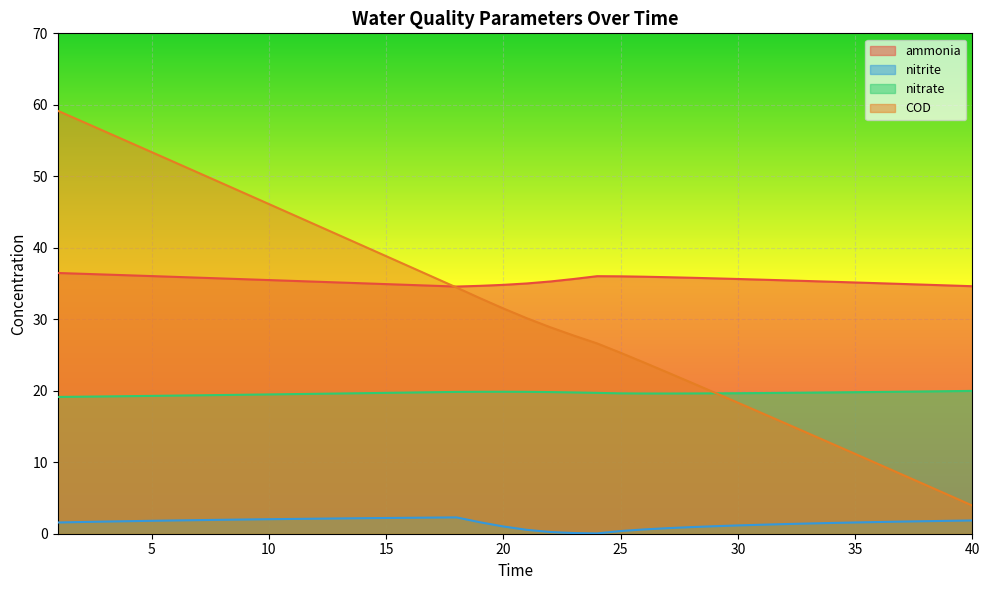

What is the value of the nitrite point at the 9th from the left?

2.0